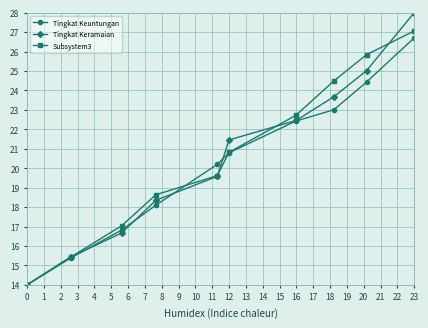

True or false: Tingkat Keuntungan and Subsystem3 intersect in this chart.

True